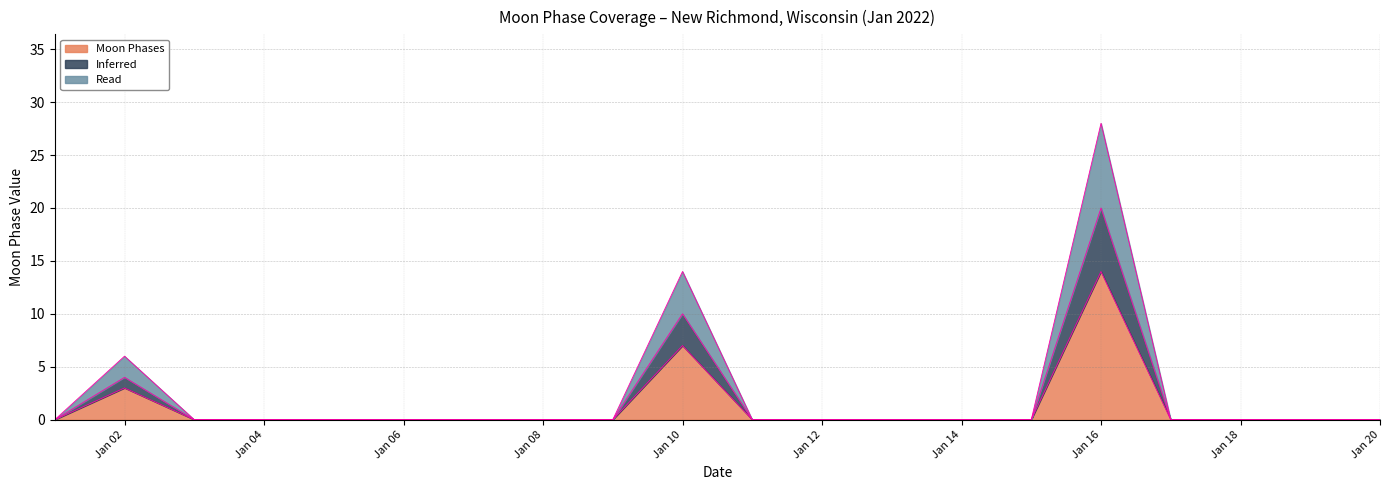

What are all the series names shown in the legend?

Moon Phases, Inferred, Read